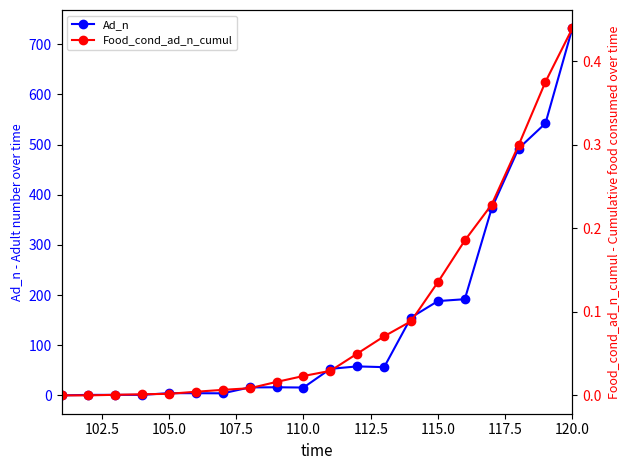

How many values in Ad_n are above zero?

19